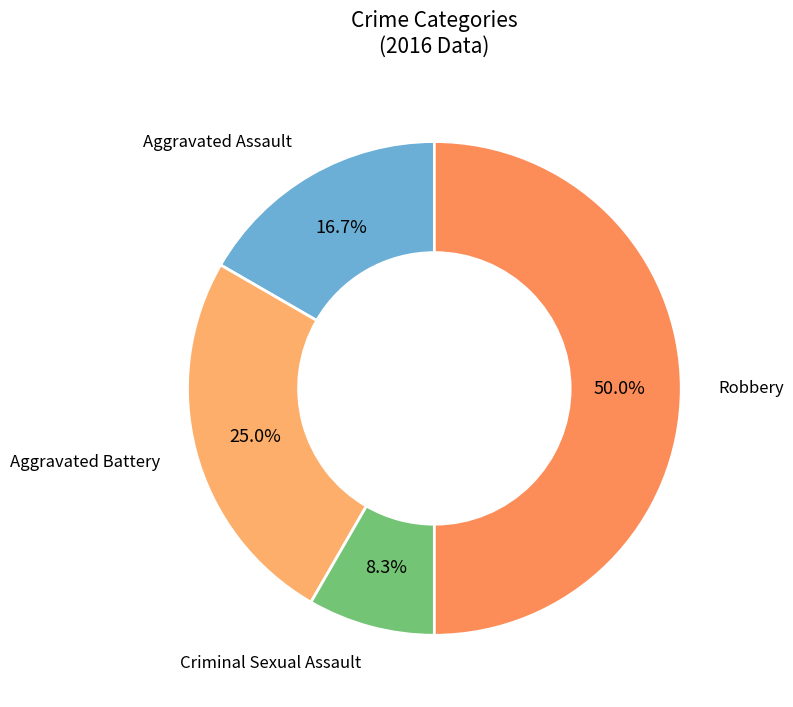

How many segments does this pie chart have?

4